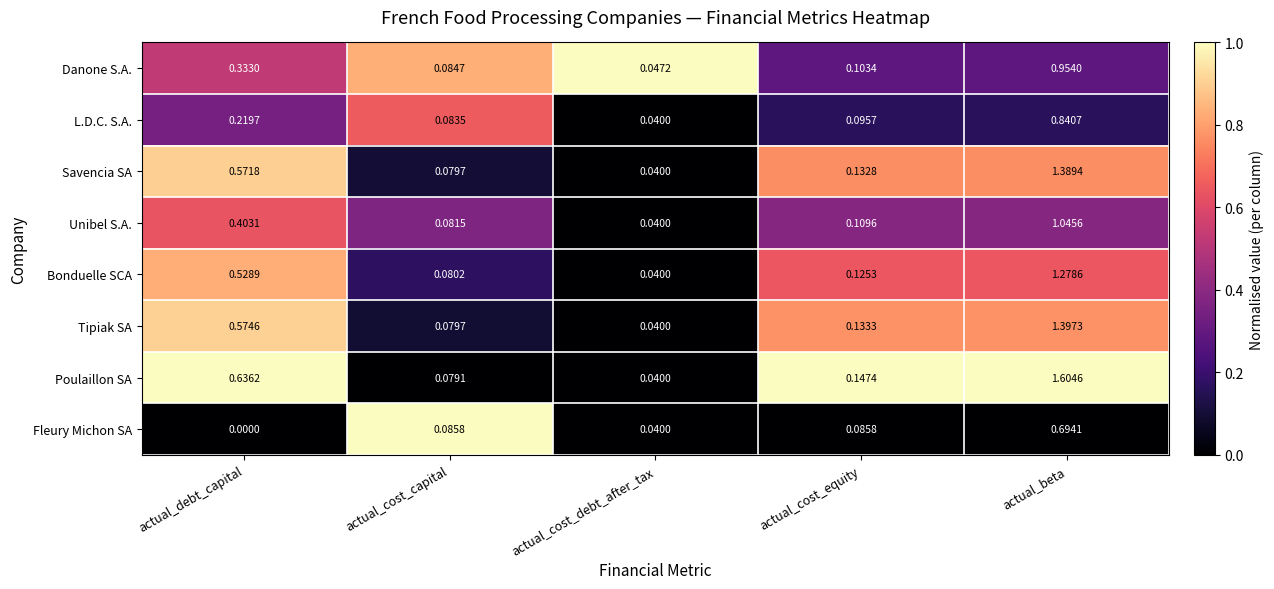

Rank the series at actual_cost_equity from highest to lowest value.

Poulaillon SA, Tipiak SA, Savencia SA, Bonduelle SCA, Unibel S.A., Danone S.A., L.D.C. S.A., Fleury Michon SA